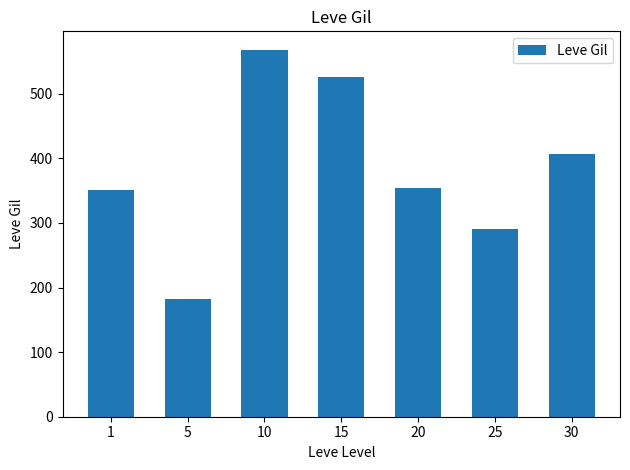

Which label corresponds to the largest value in the chart?

10